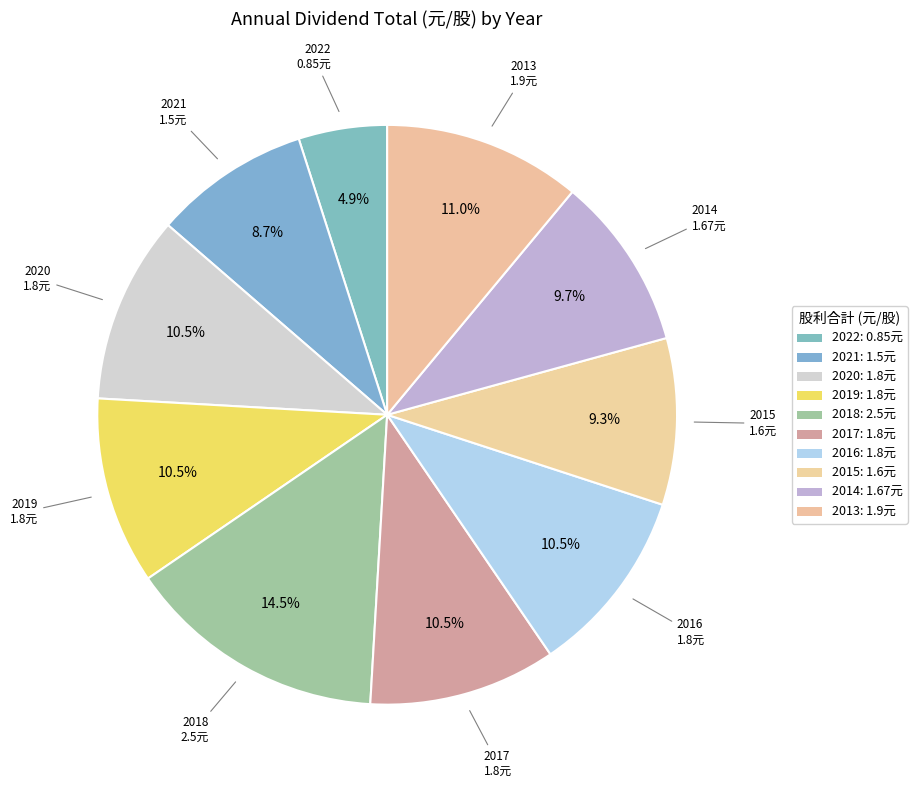

Rank the categories by value from lowest to highest.

2022, 2021, 2015, 2014, 2020, 2019, 2017, 2016, 2013, 2018